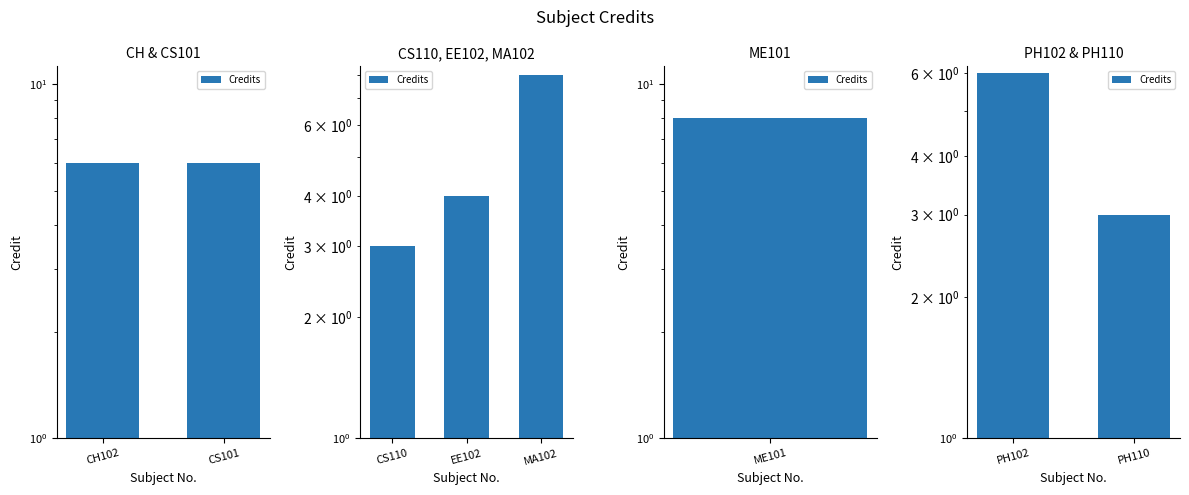

What position from the right is CS101?

1